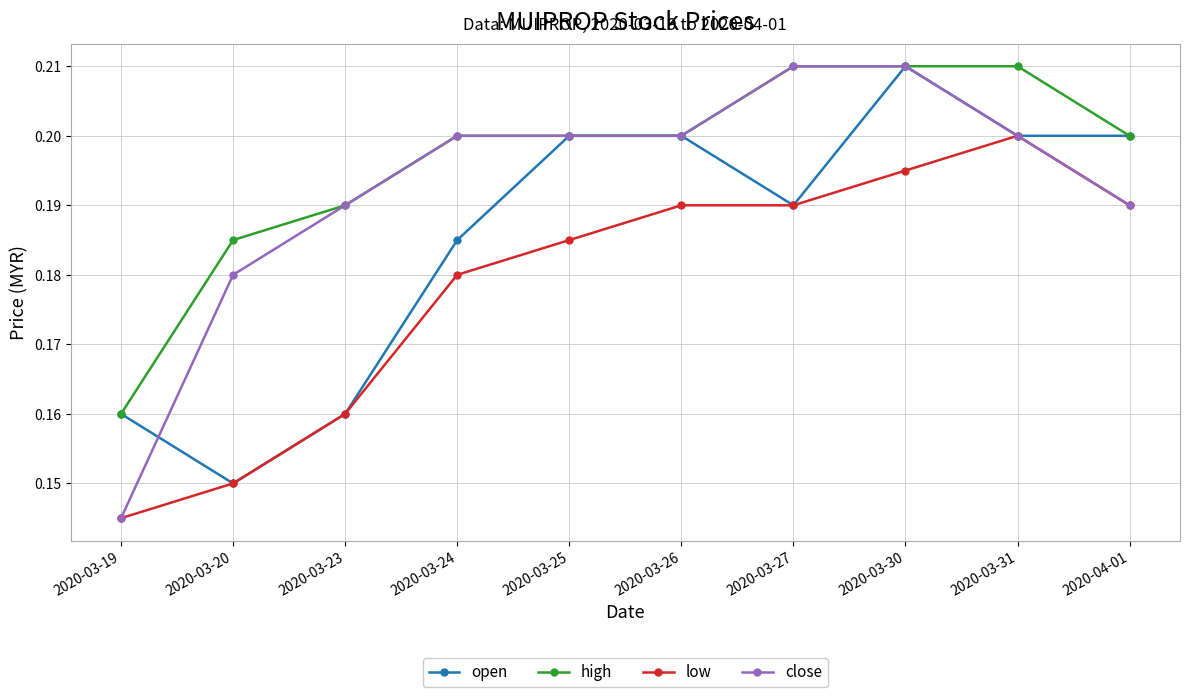

What are all the series names shown in the legend?

open, high, low, close